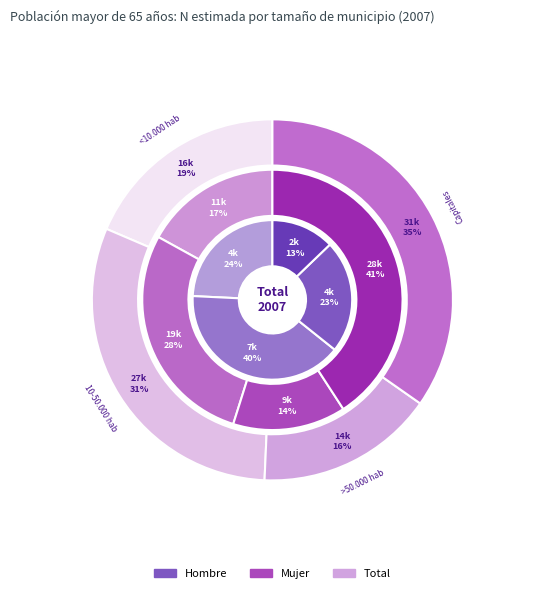

Is Capitales the majority of the pie?

No